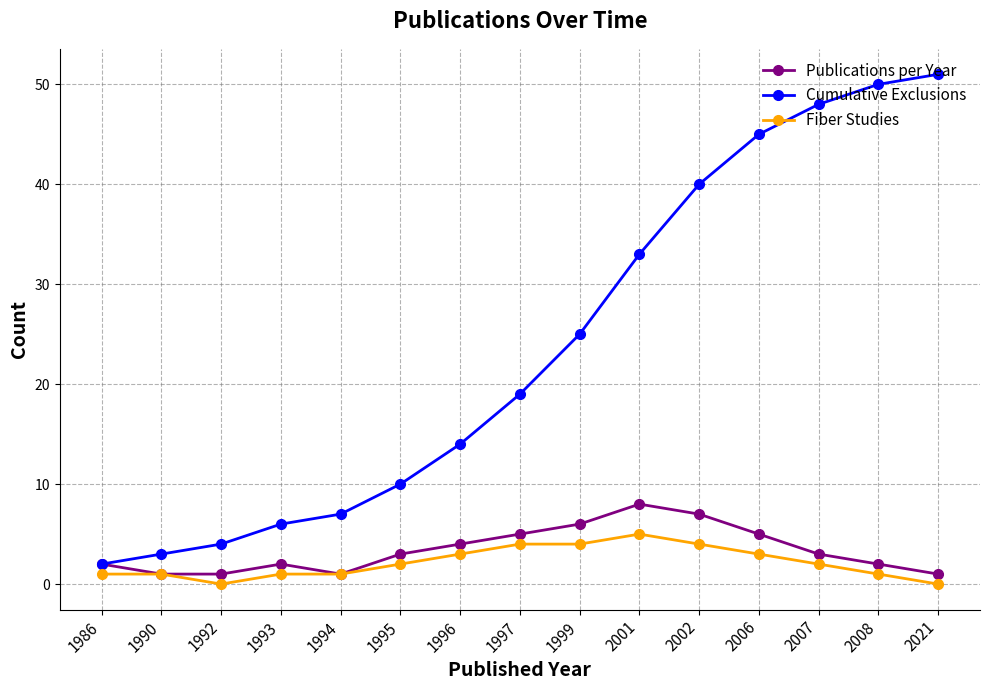

How many lines are shown in the chart?

3